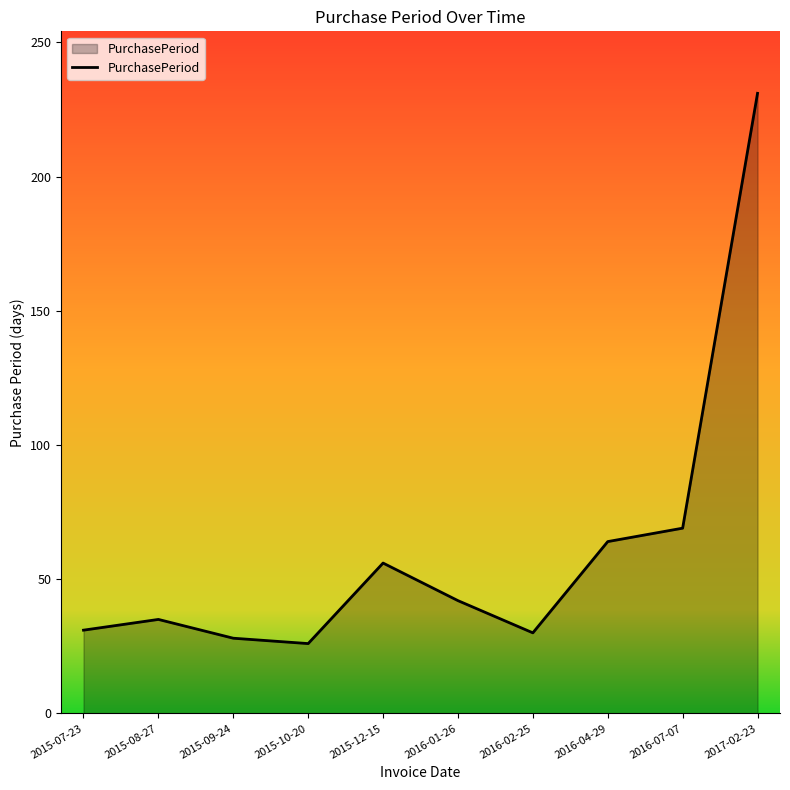

What position from the right is 2015-12-15?

6